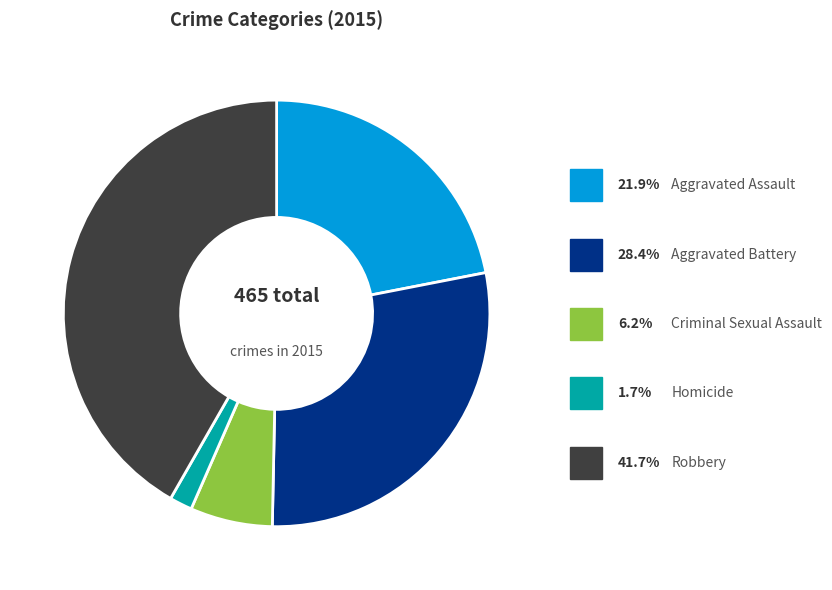

What is the smallest slice in the pie chart?

Homicide